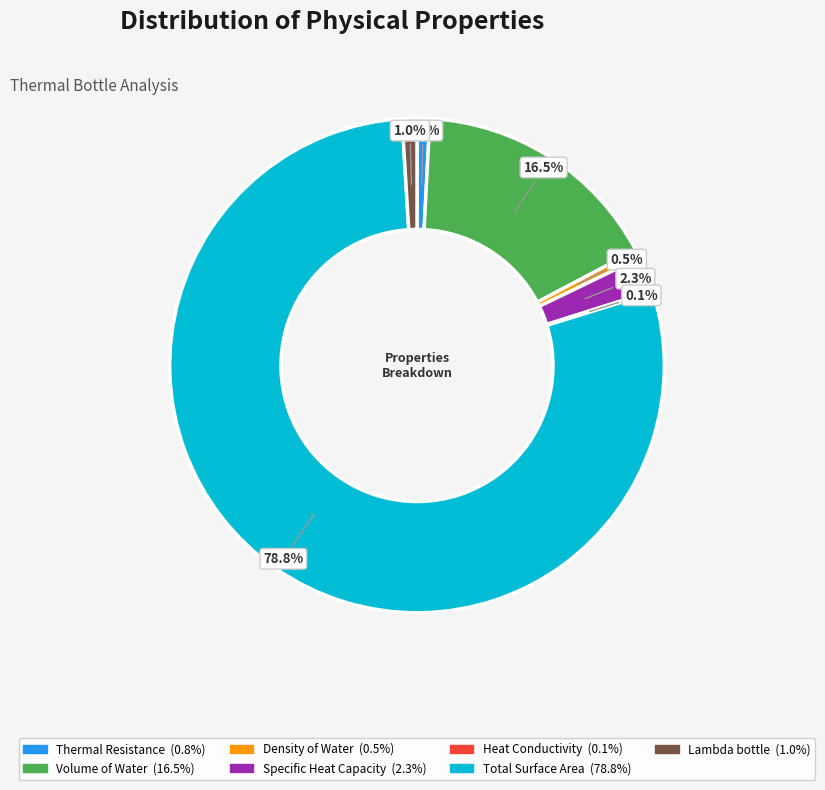

Which category accounts for the majority?

Total Surface Area